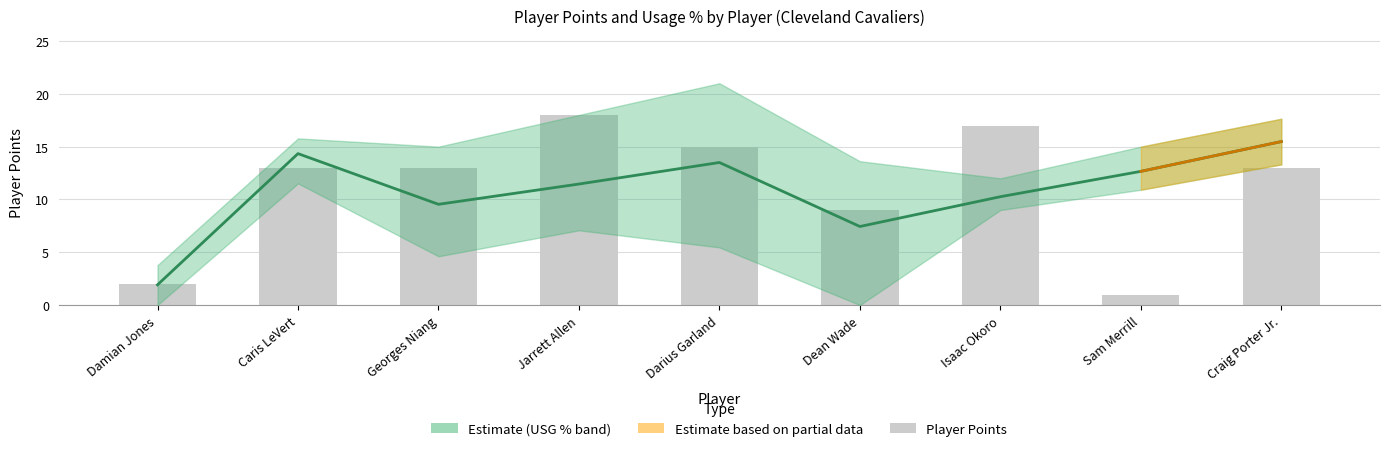

What is the minimum value for Player Points?

1.0